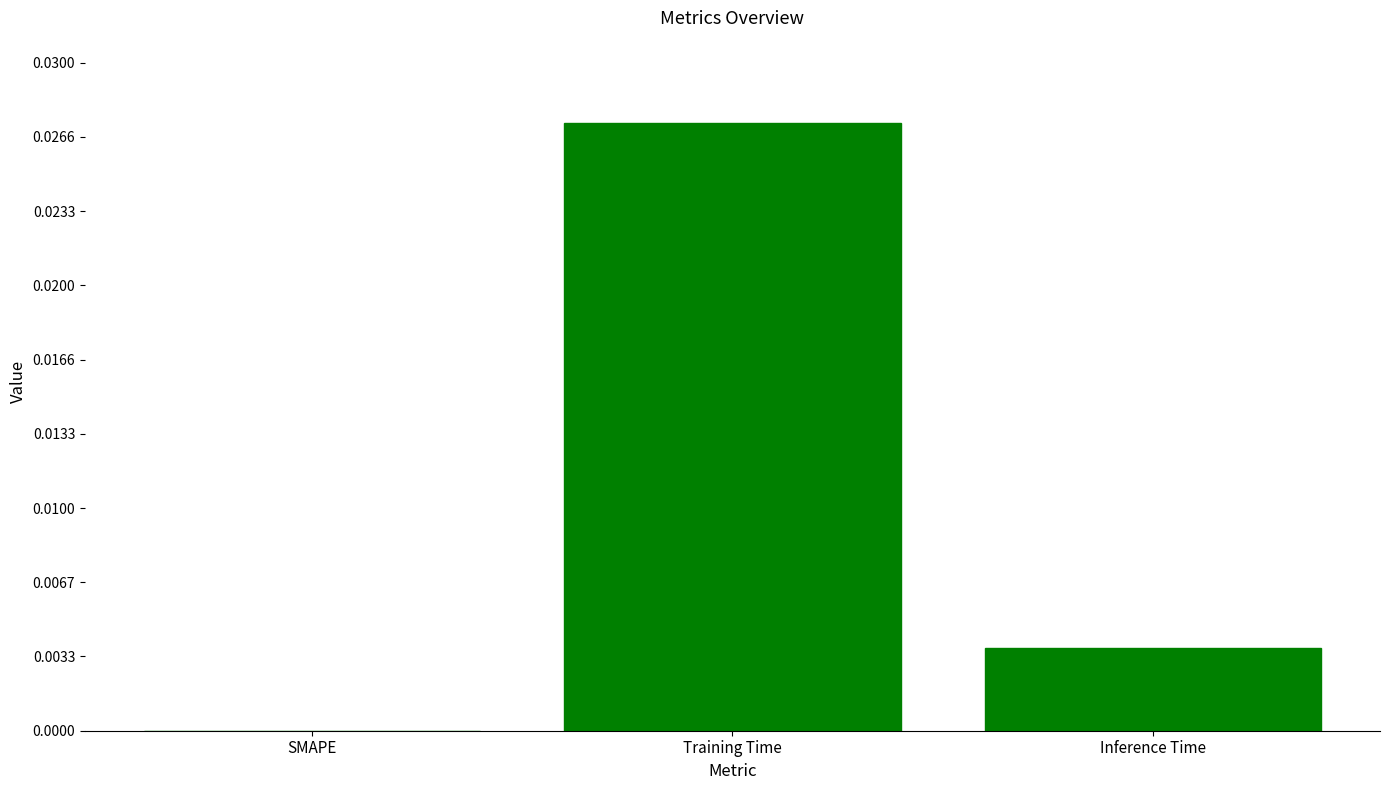

Between Training Time and Inference Time, which is larger?

Training Time